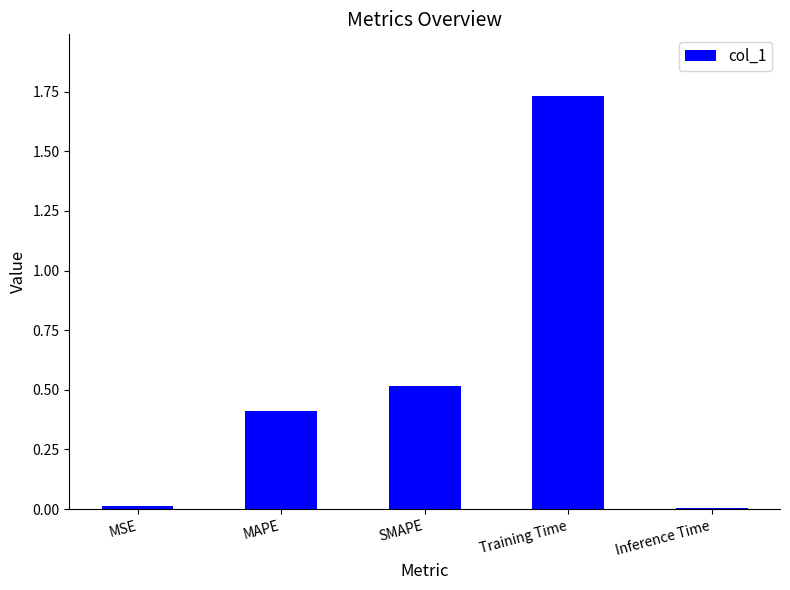

True or false: the data shows 0.4 at MAPE.

True